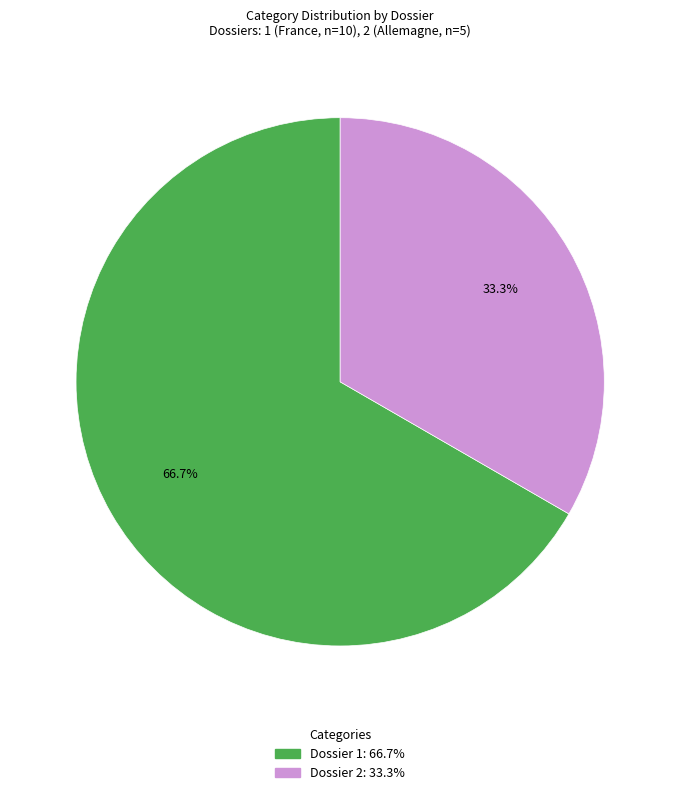

Is there a majority slice in this chart?

Yes